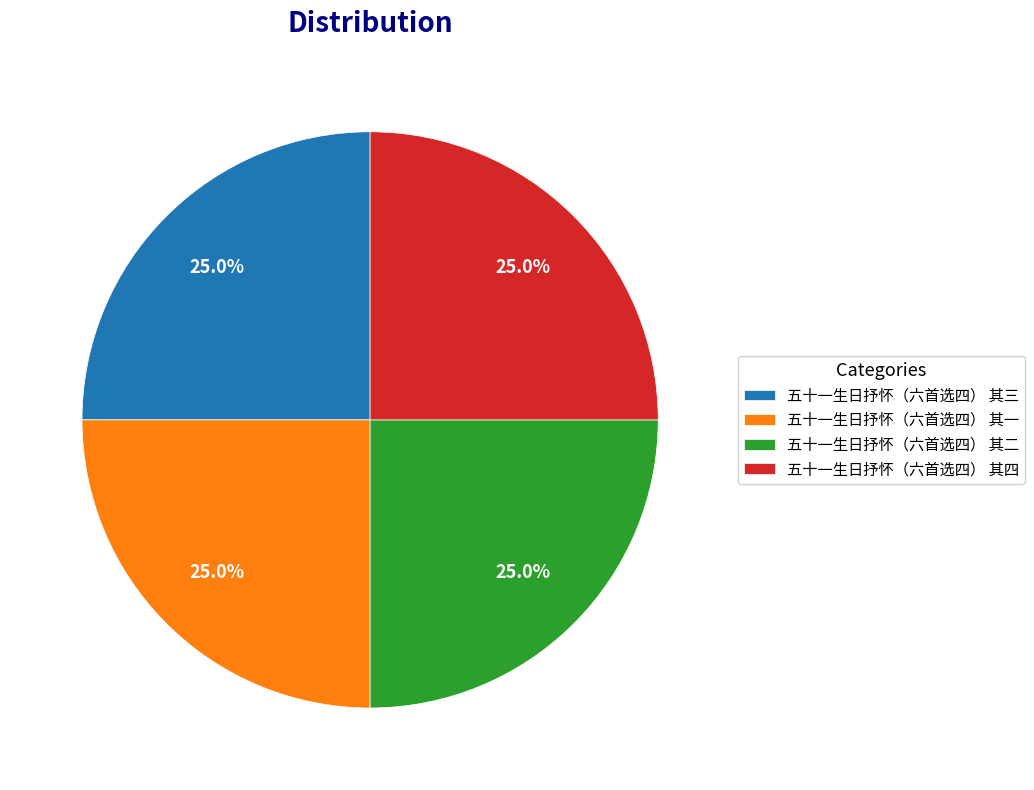

To the nearest percent, what portion does 五十一生日抒怀（六首选四） 其二 represent?

25%